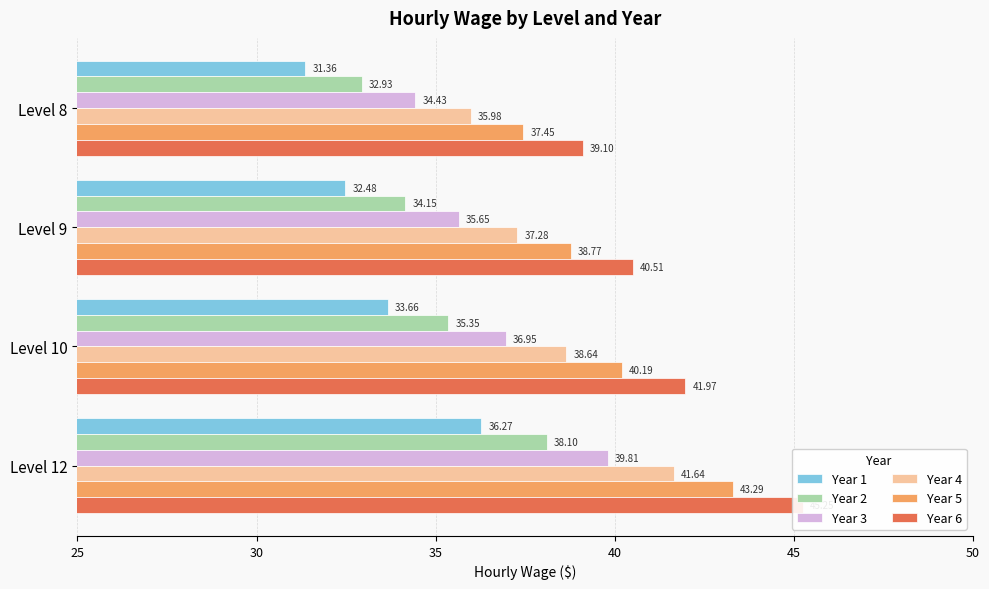

Which series changed the most between Level 9 and Level 10?

Year 6